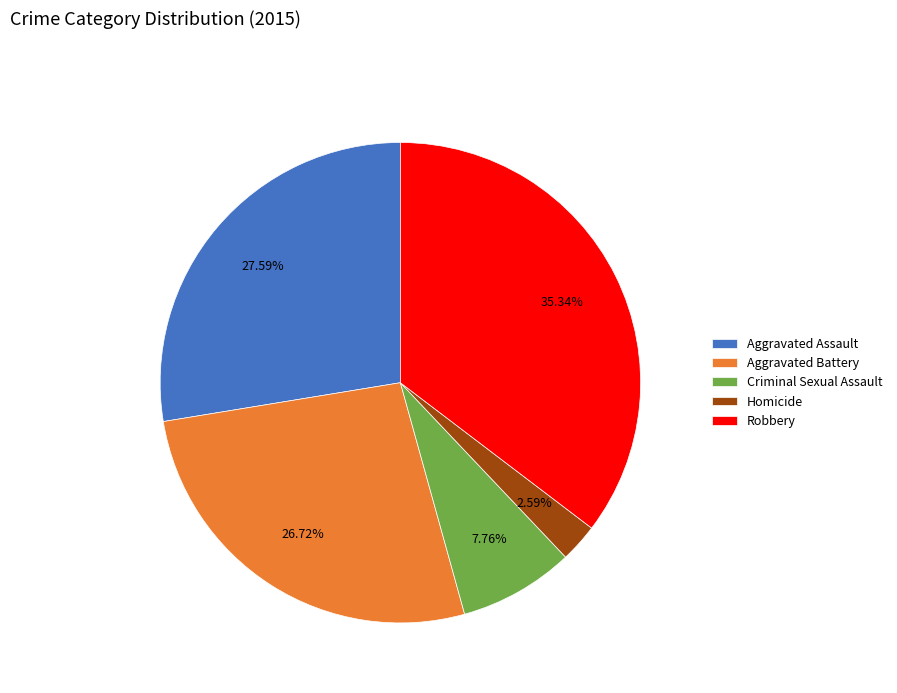

What percentage is the Robbery slice, to the nearest percent?

35%